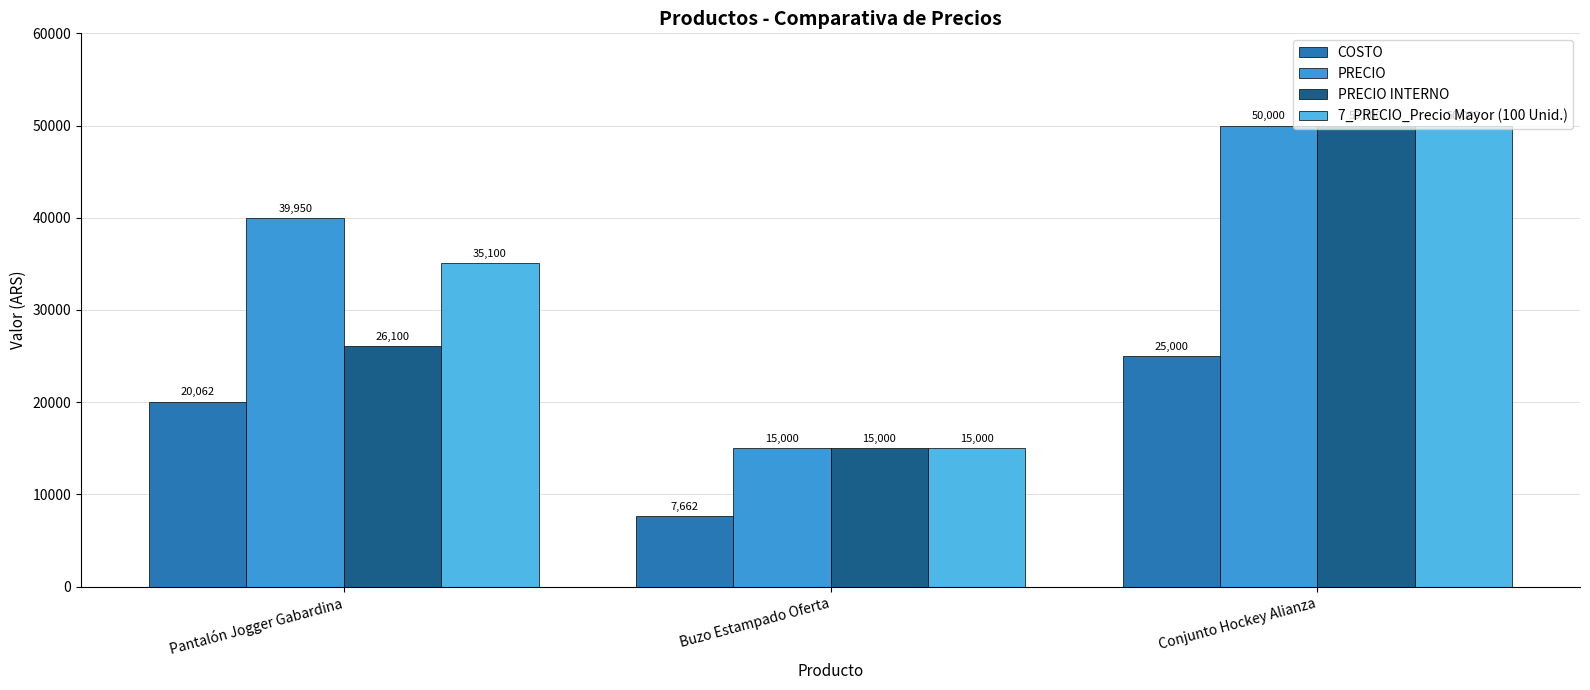

Is the value of PRECIO at Buzo Estampado Oferta greater than the value of COSTO at Buzo Estampado Oferta?

Yes